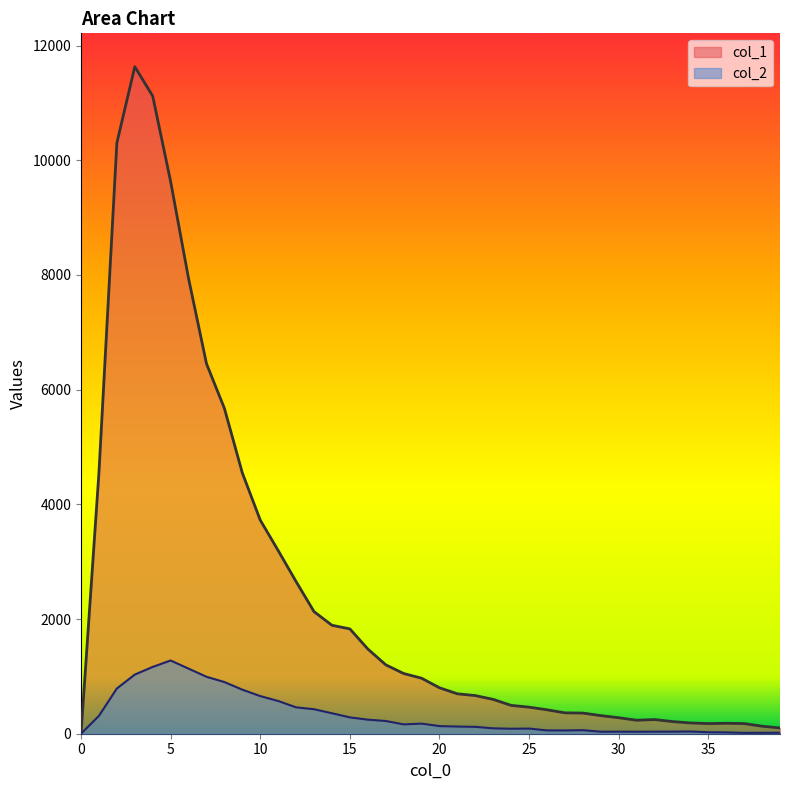

Reading left to right, transcribe all the data shown in this chart.

col_1: 0	4554	10303	11631	11118	9627	7937	6452	5673	4547	3725	3194	2653	2129	1891	1828	1478	1202	1050	968	801	696	665	598	494	463	417	364	360	316	279	235	247	212	188	177	182	177	131	101
col_2: 0	312	789	1031	1165	1277	1135	993	901	768	656	571	460	427	357	285	245	222	163	176	133	125	120	94	87	90	58	57	62	35	36	35	36	36	39	26	23	15	16	17